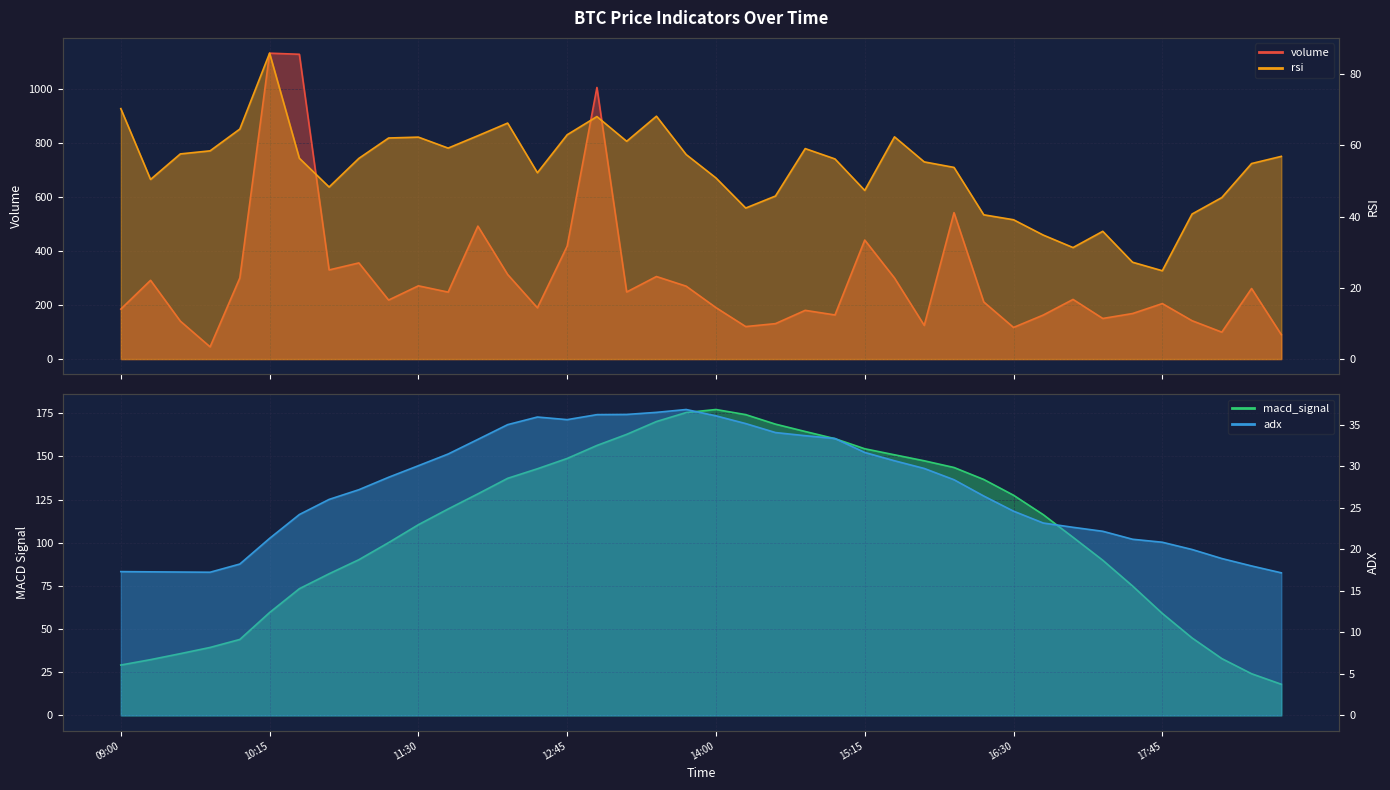

What are all the series names shown in the legend?

volume, rsi, macd_signal, adx